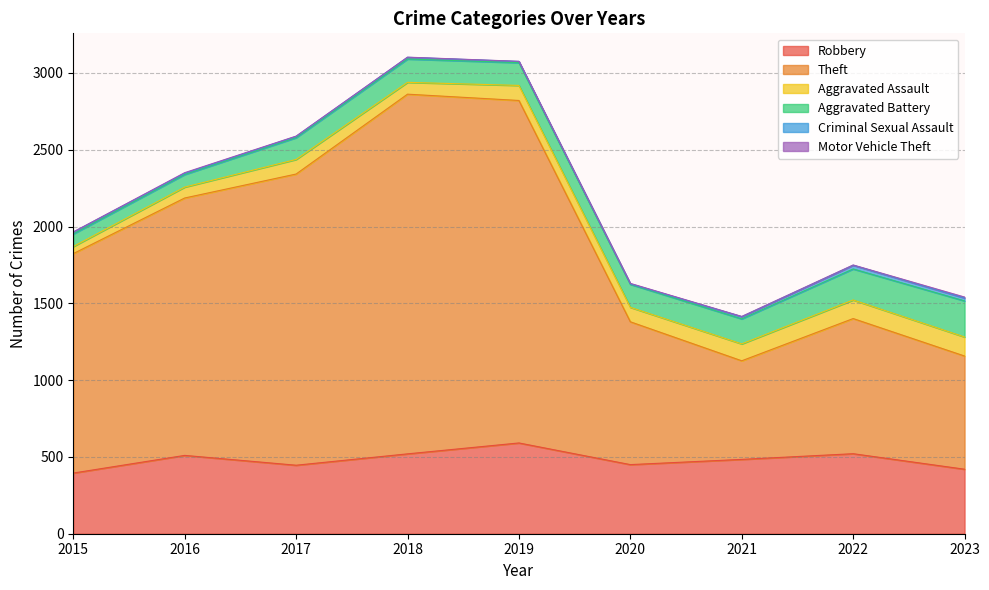

True or false: Aggravated Assault and Motor Vehicle Theft intersect in this chart.

False